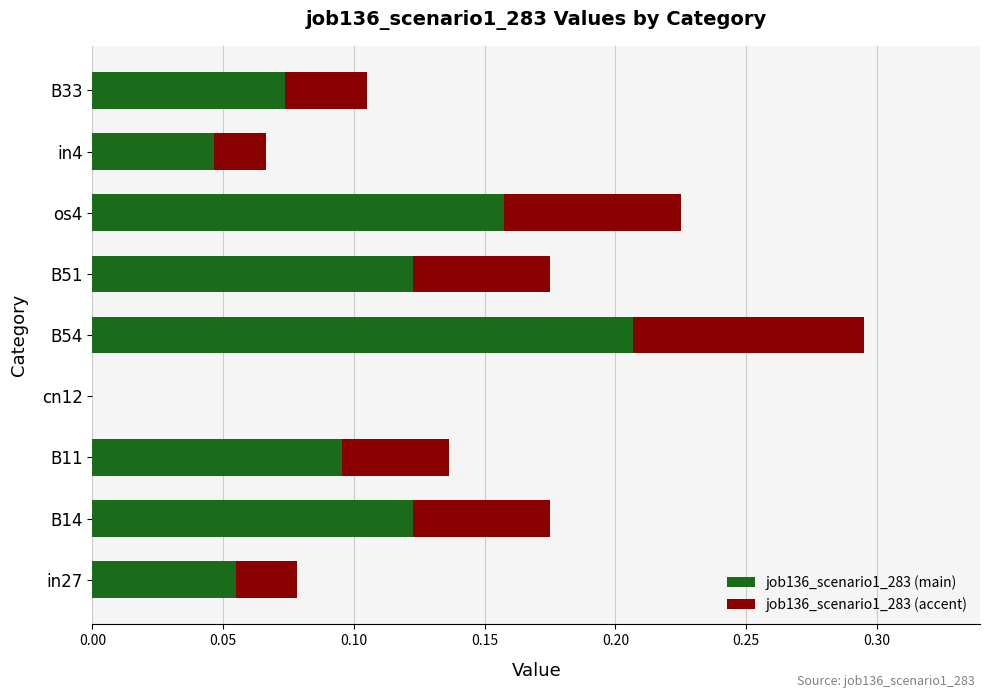

At which category is the sum across all series the highest?

B54